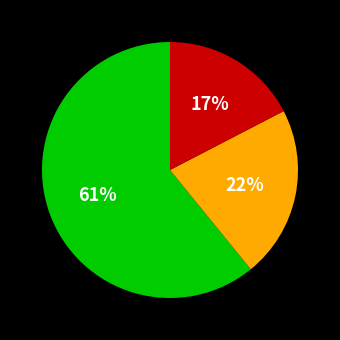

Does any single category account for the majority?

Yes